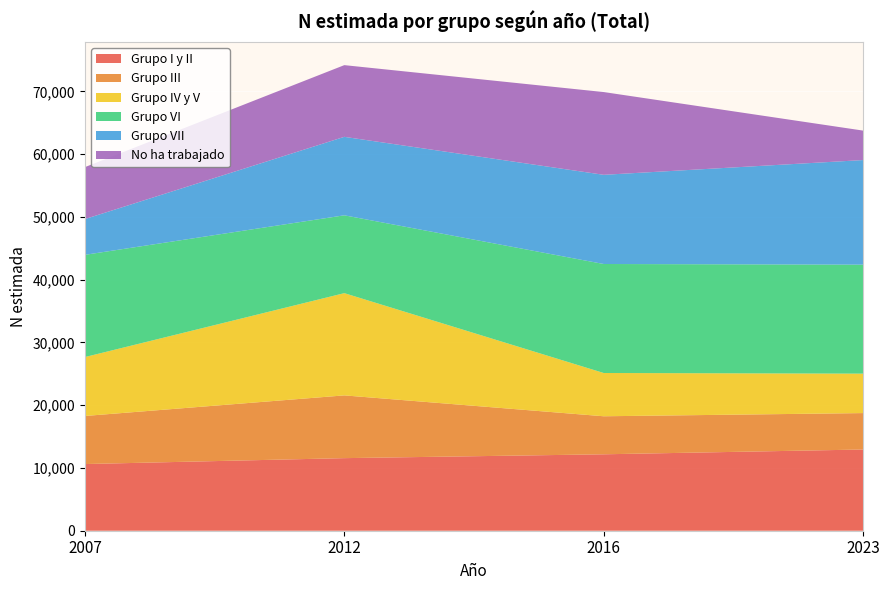

What is the total value across all series at 2023?

63742